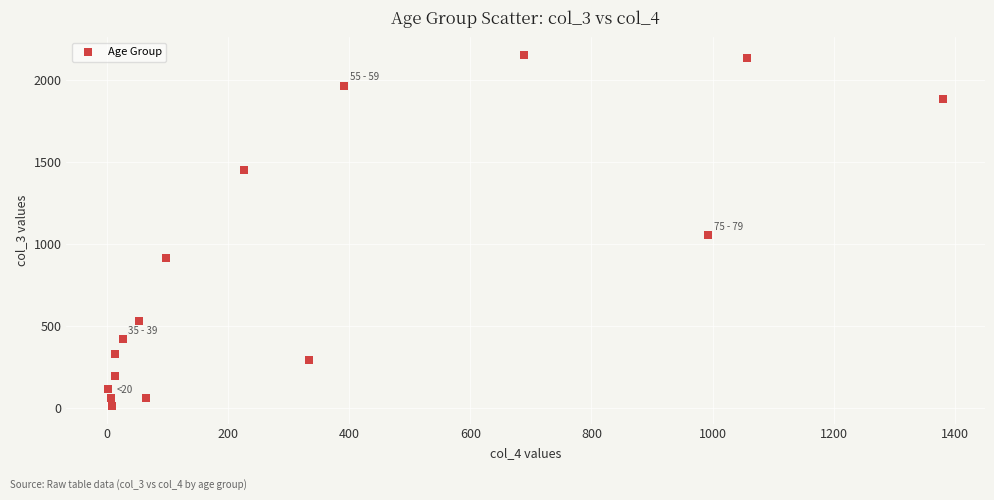

What Y value in the scatter plot is closest to 1083?

1053